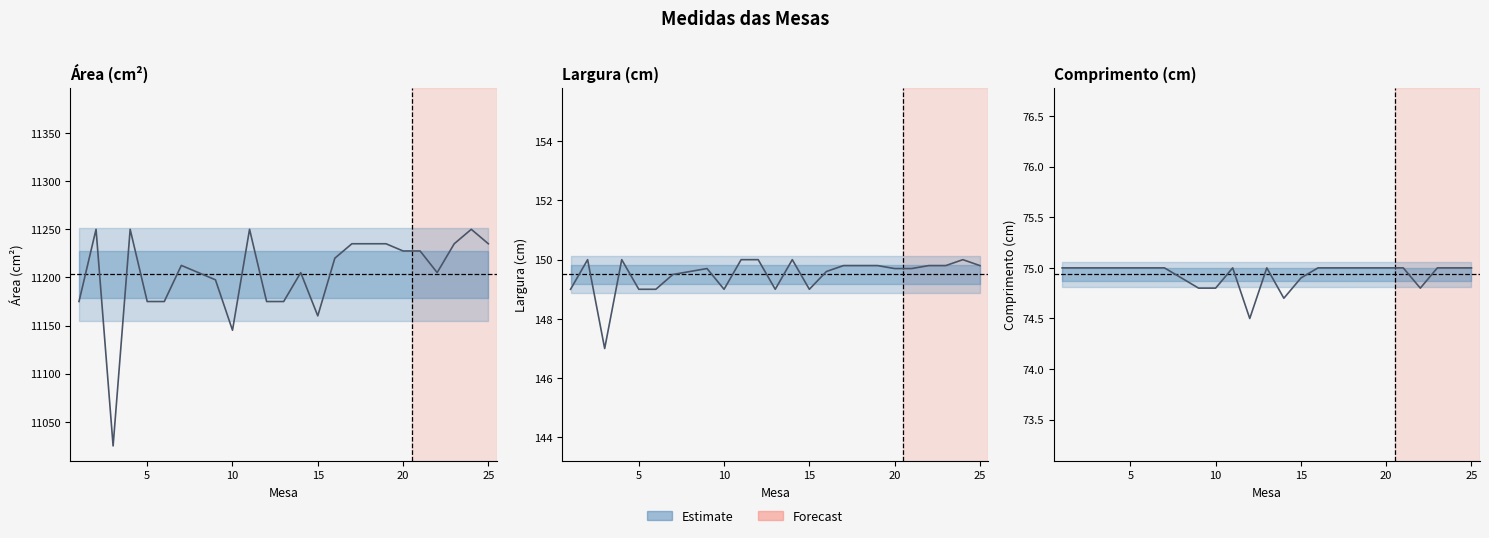

Reading left to right, list all the values displayed in this chart.

Área(cm²): 11175.0	11250.0	11025.0	11250.0	11175.0	11175.0	11212.5	11205.0	11197.6	11145.2	11250.0	11175.0	11175.0	11205.0	11160.1	11220.0	11235.0	11235.0	11235.0	11227.5	11227.5	11205.0	11235.0	11250.0	11235.0
Largura(cm): 149.0	150.0	147.0	150.0	149.0	149.0	149.5	149.6	149.7	149.0	150.0	150.0	149.0	150.0	149.0	149.6	149.8	149.8	149.8	149.7	149.7	149.8	149.8	150.0	149.8
Comprimento(cm): 75.0	75.0	75.0	75.0	75.0	75.0	75.0	74.9	74.8	74.8	75.0	74.5	75.0	74.7	74.9	75.0	75.0	75.0	75.0	75.0	75.0	74.8	75.0	75.0	75.0